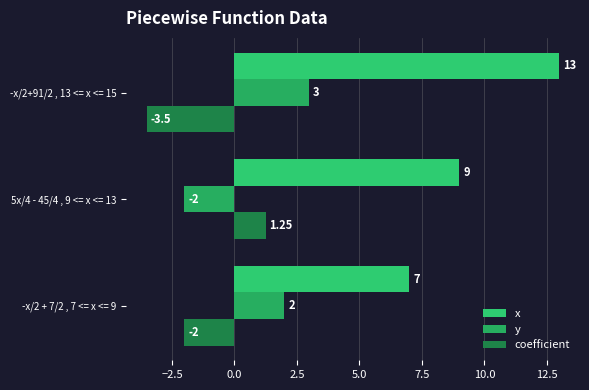

What position from the left is 5x/4 - 45/4 , 9 <= x <= 13?

2